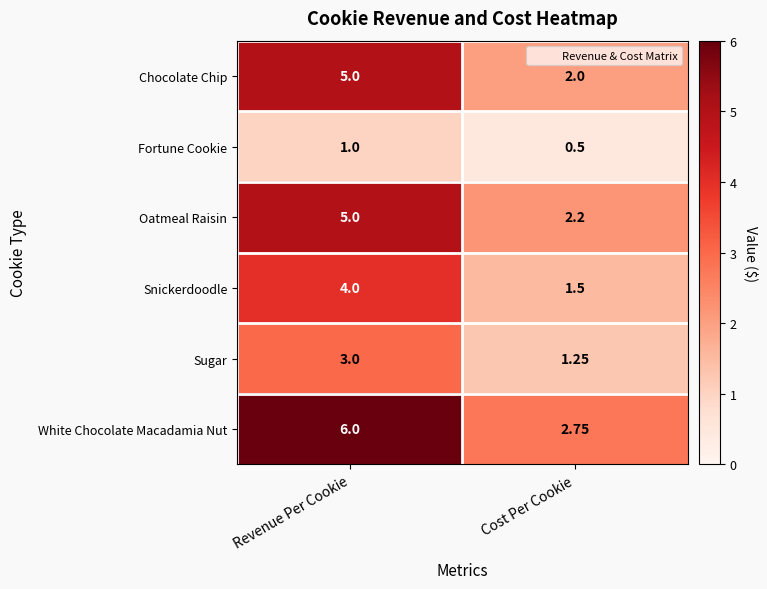

Count the number of data series in this chart.

6